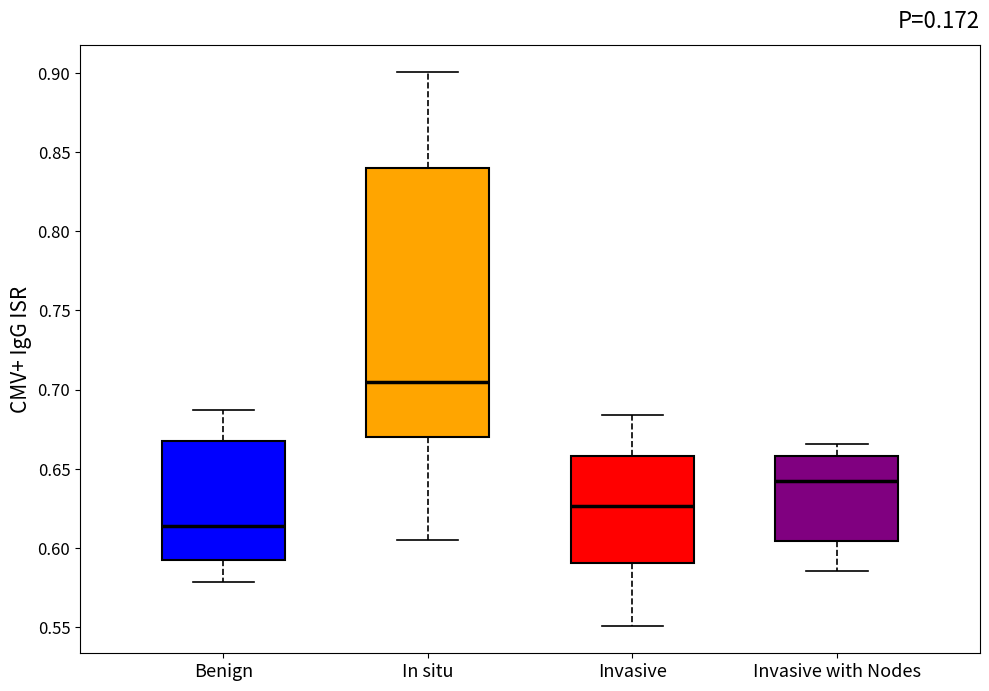

Which box's median line is the highest?

In situ